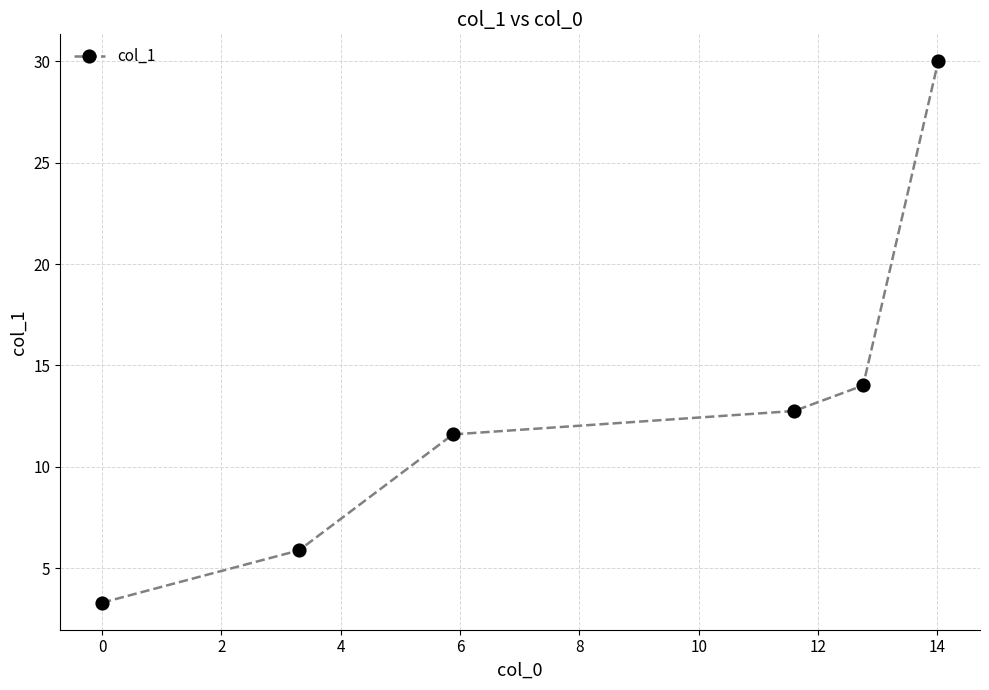

Reading left to right, what are all the values shown in this chart?

3.3	5.9	11.6	12.8	14.0	30.0